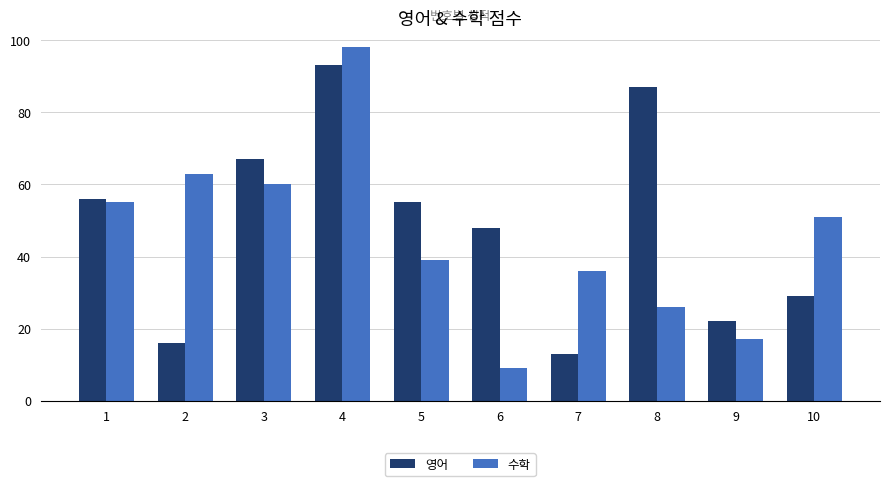

Reading left to right, transcribe all the data shown in this chart.

영어: 1=56	2=16	3=67	4=93	5=55	6=48	7=13	8=87	9=22	10=29
수학: 1=55	2=63	3=60	4=98	5=39	6=9	7=36	8=26	9=17	10=51